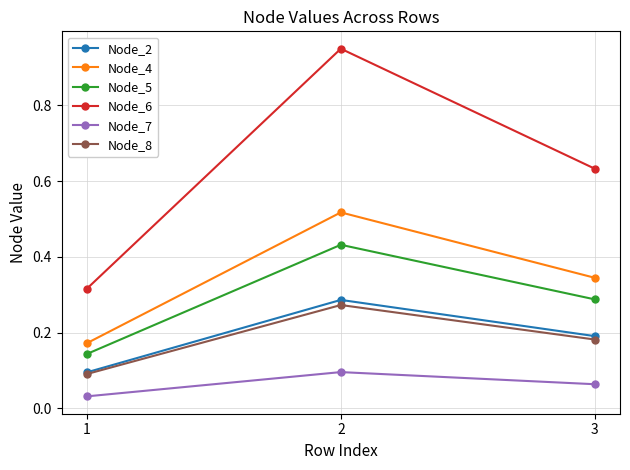

Which series has the widest spread of values?

Node_6